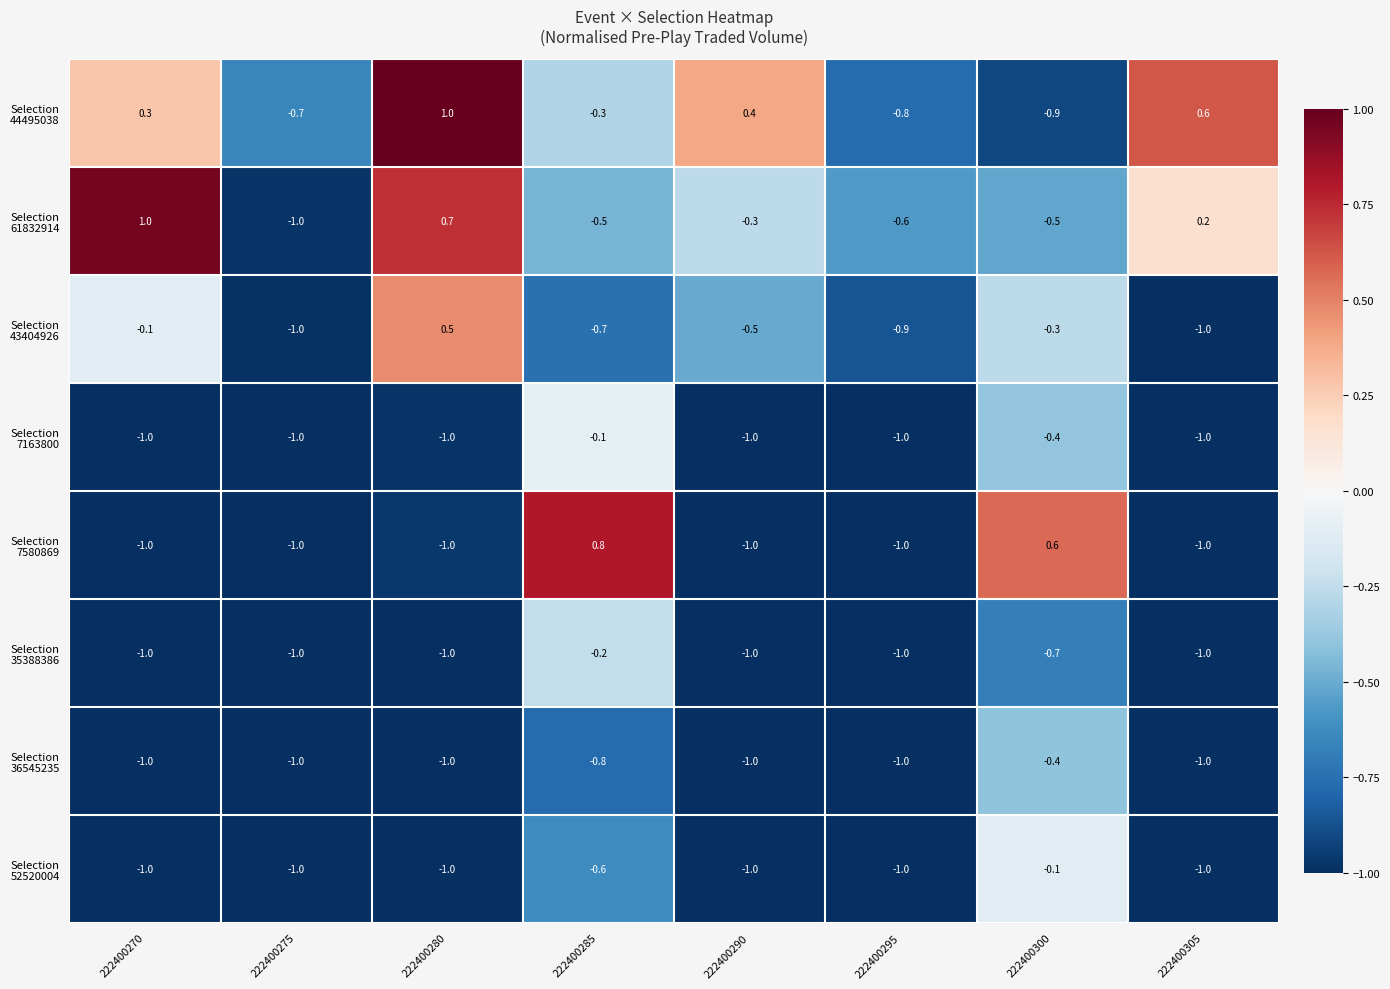

What is the greatest value displayed?

1.0